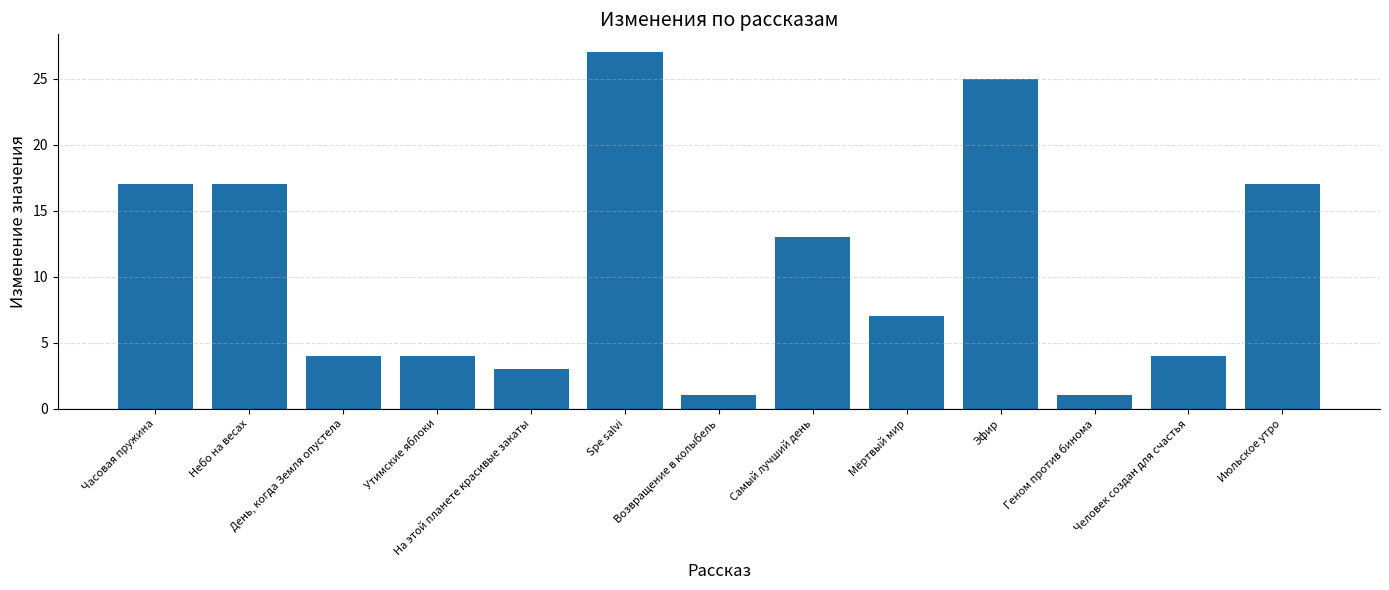

How many series are shown in this chart?

1